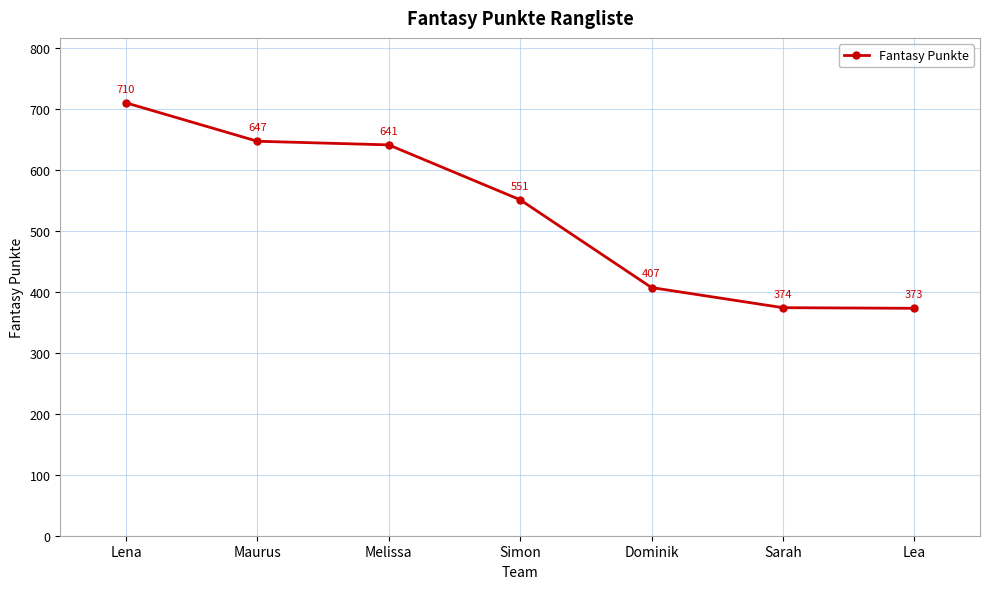

What is the difference between the values at Sarah and Dominik?

33